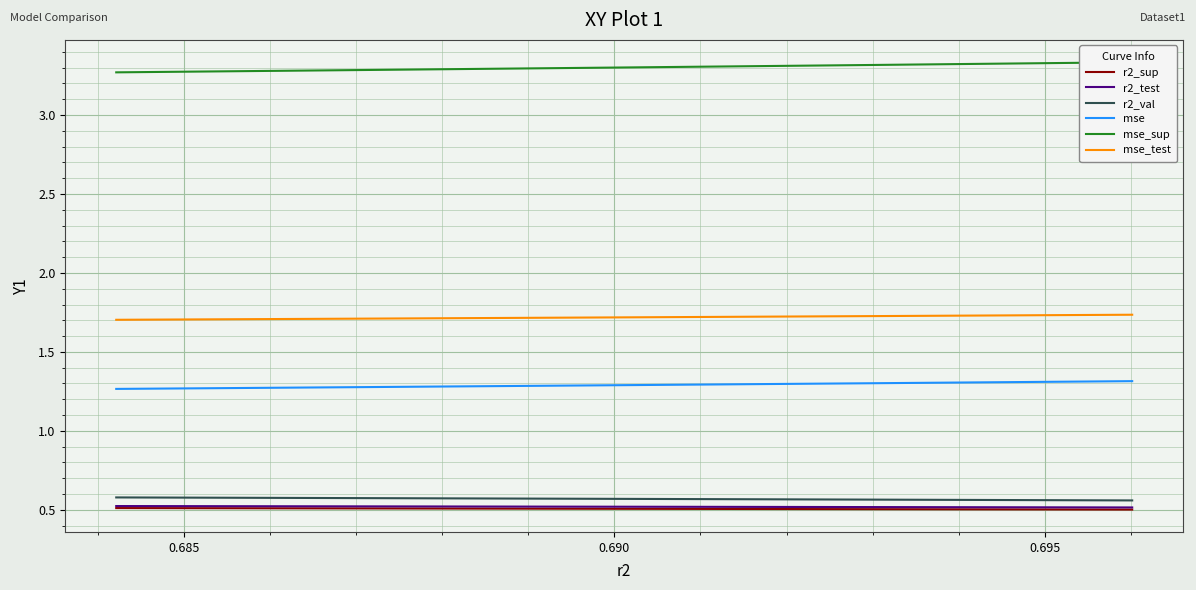

True or false: mse and mse_test intersect in this chart.

False